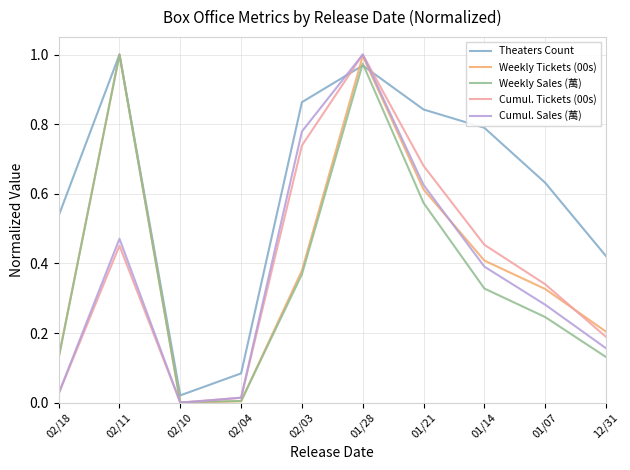

Which series has the largest total across all categories?

Theaters Count